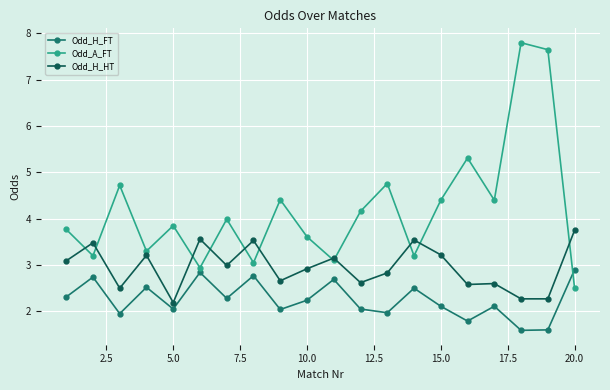

What is the minimum value for Odd_H_FT?

1.6